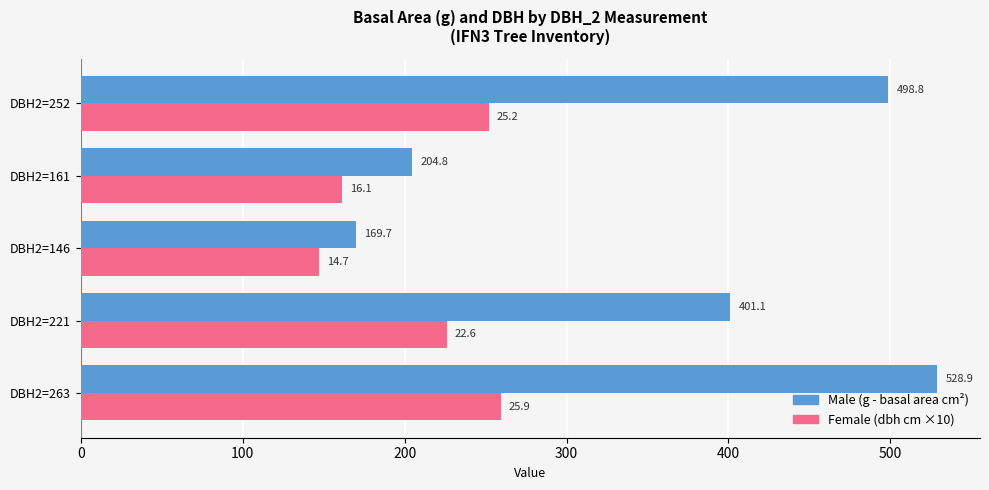

At which category does the chart reach its minimum across all series?

DBH2=146